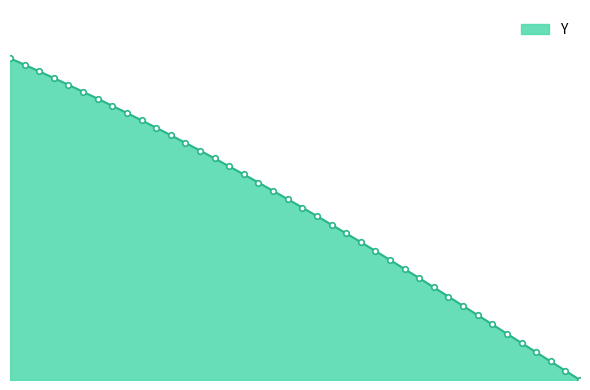

What is the label of the 22nd point from the right?

23.8